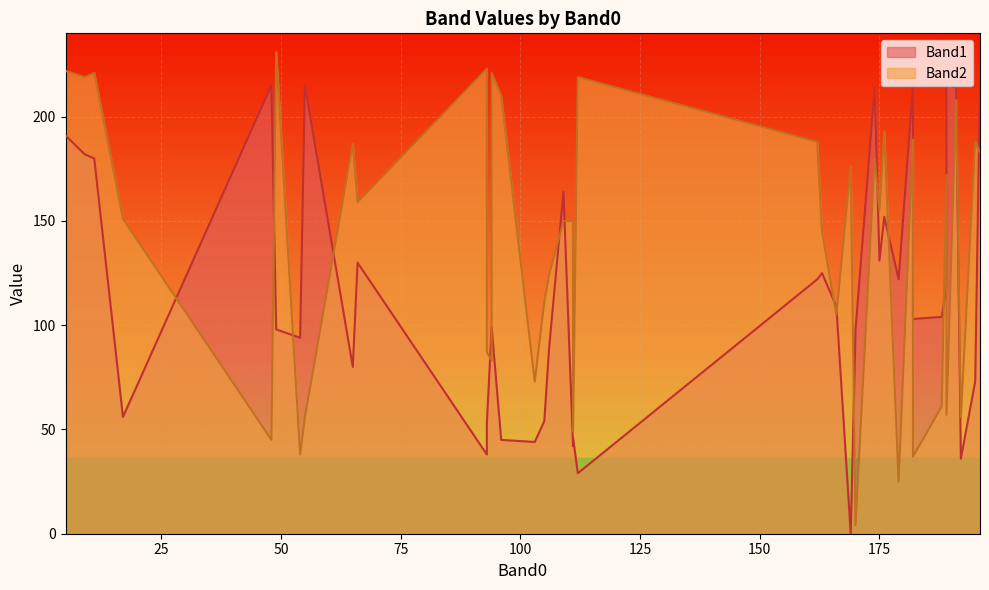

What is the average value of the Band2 series?

139